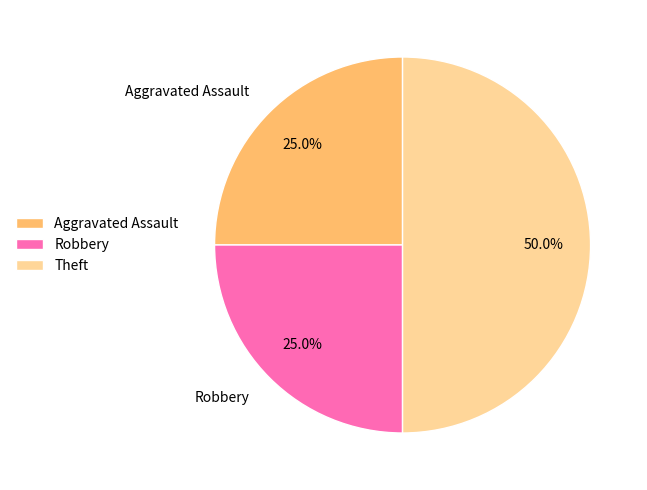

Do Theft and Aggravated Assault together represent more than half of the pie?

Yes